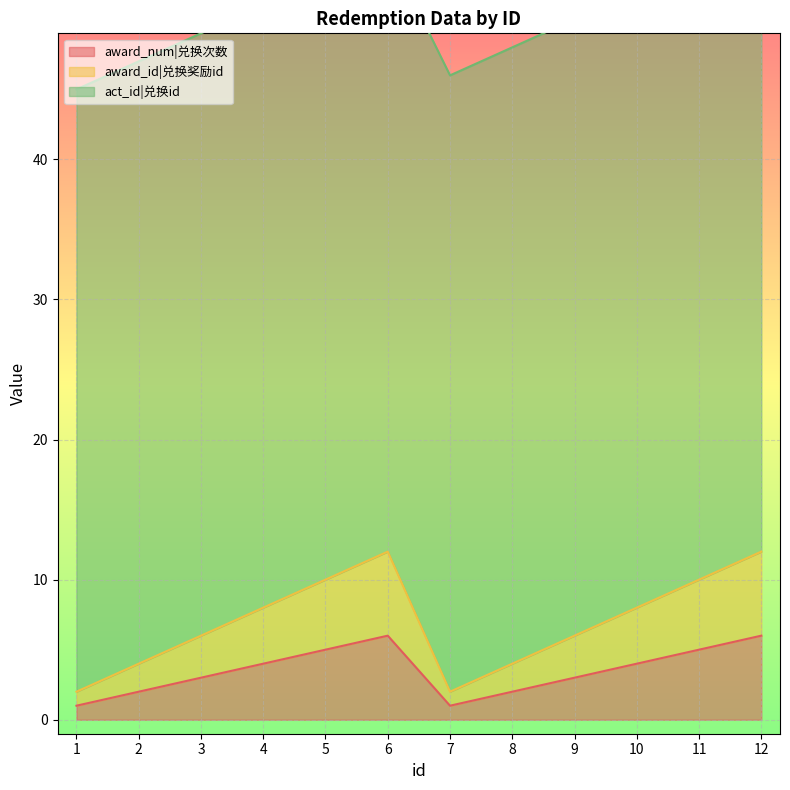

What is the value of the award_num|兑换次数 point at the 3rd from the left?

3